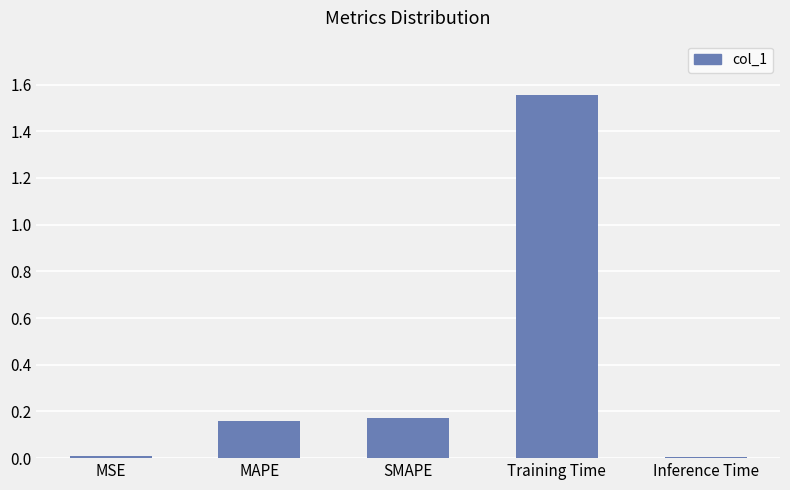

What is the change in value from SMAPE to Training Time?

+1.4